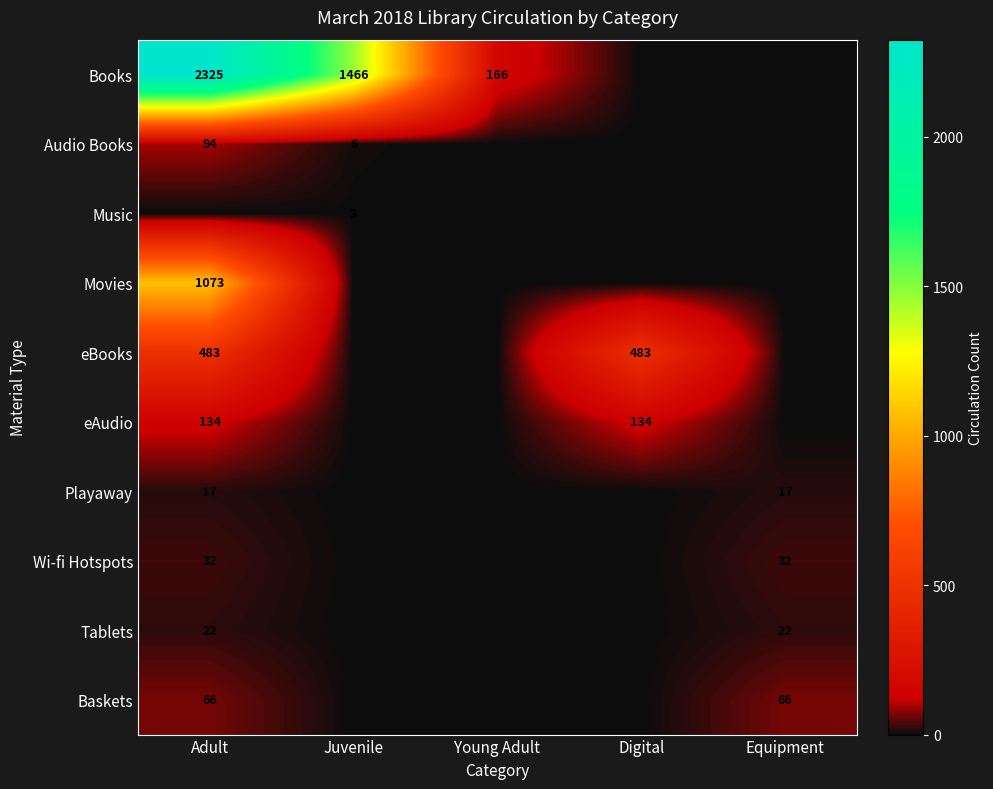

True or false: Movies has a value of 1609 at Adult.

False